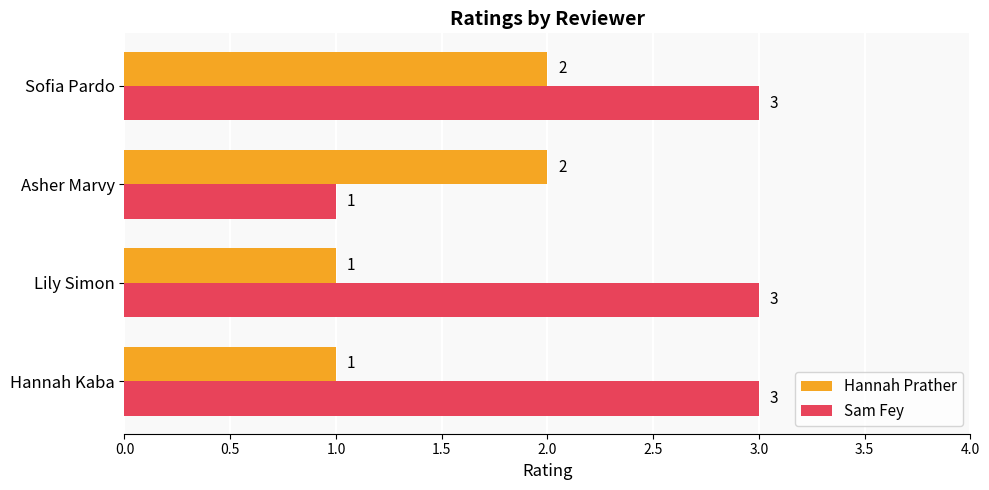

True or false: Hannah Prather has a value of 2 at Sofia Pardo.

True